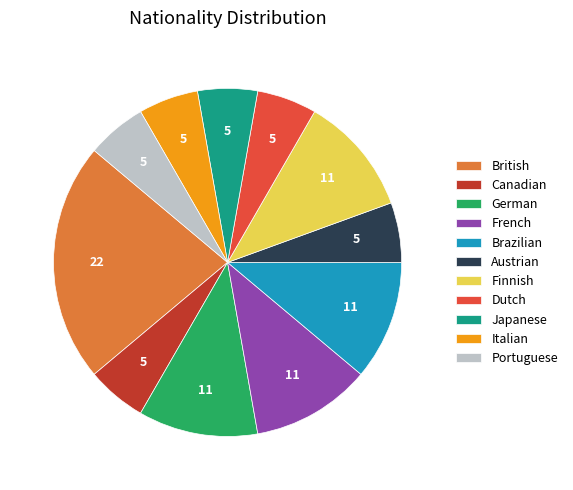

Is there a majority slice in this chart?

No